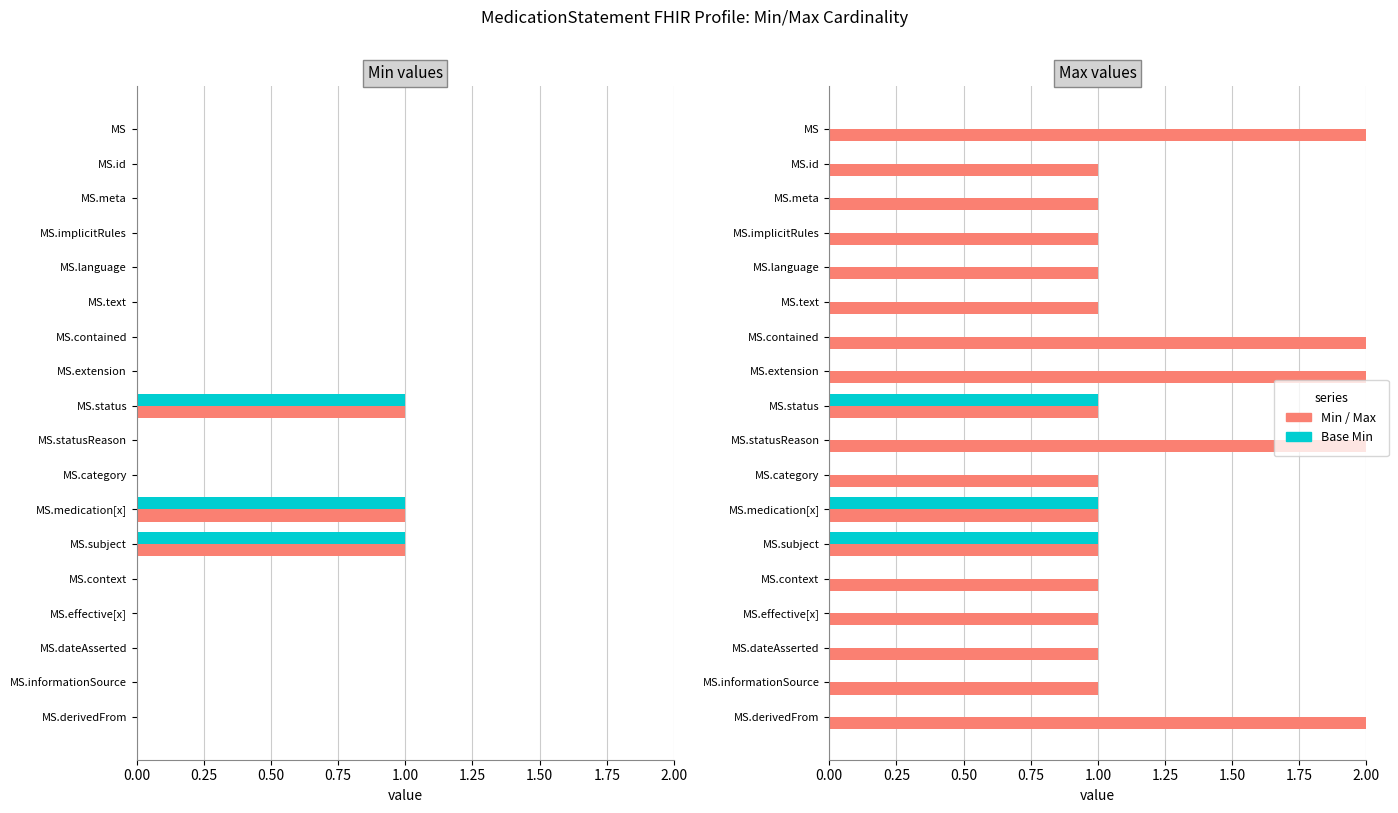

Count the number of categories in the chart.

18